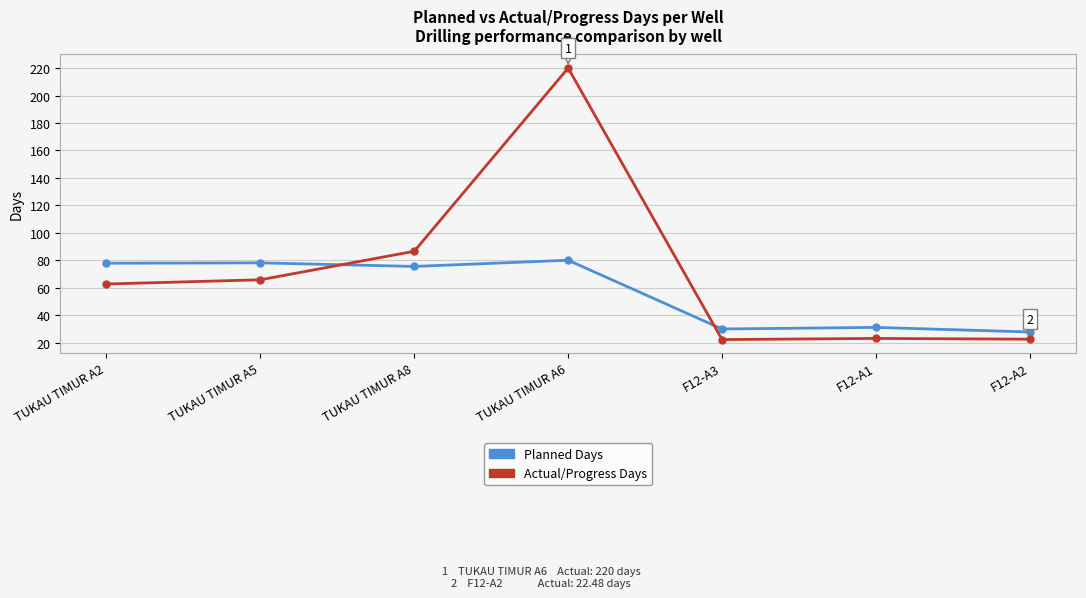

What is the sum of the Planned Days values at TUKAU TIMUR A2 and F12-A1?

108.9